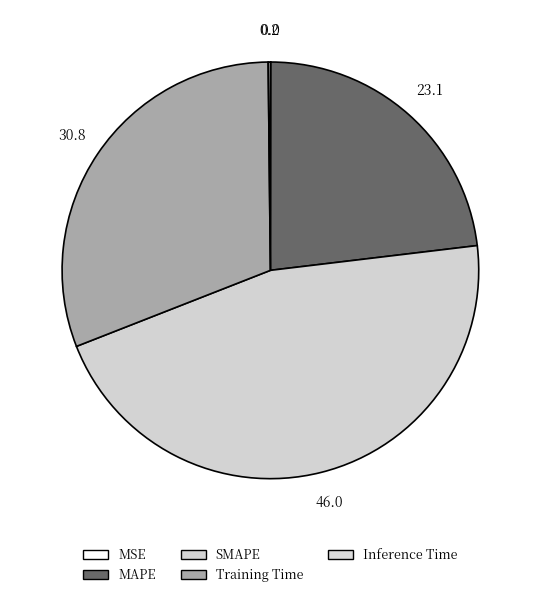

To the nearest percent, what is the average slice percentage?

20%